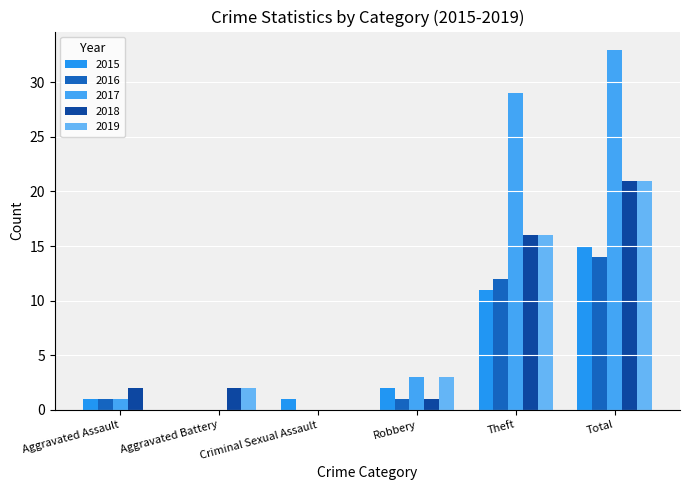

Which series has the widest spread of values?

2017